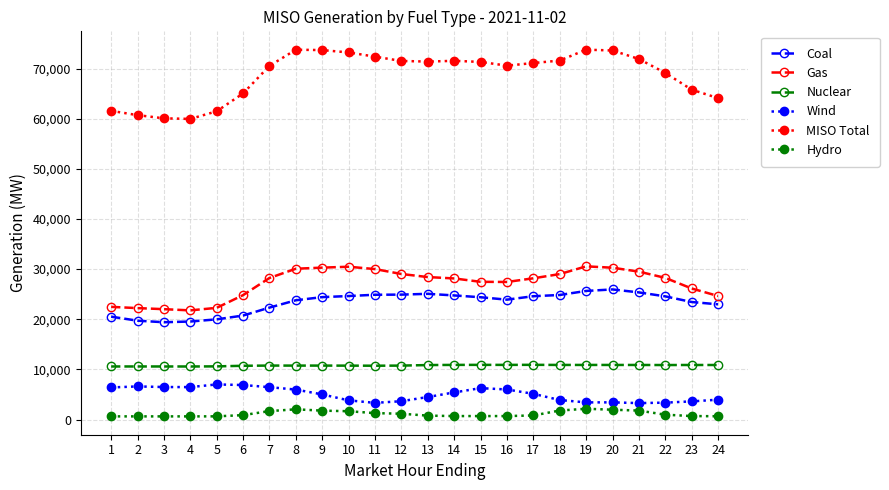

True or false: Wind has a value of 5002.8 at 9.

True